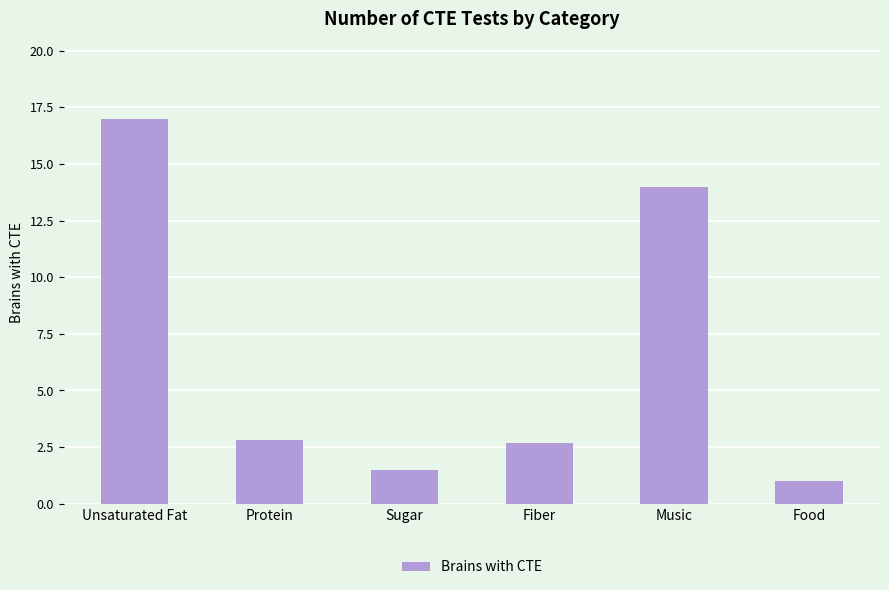

How many bars are there in total?

6